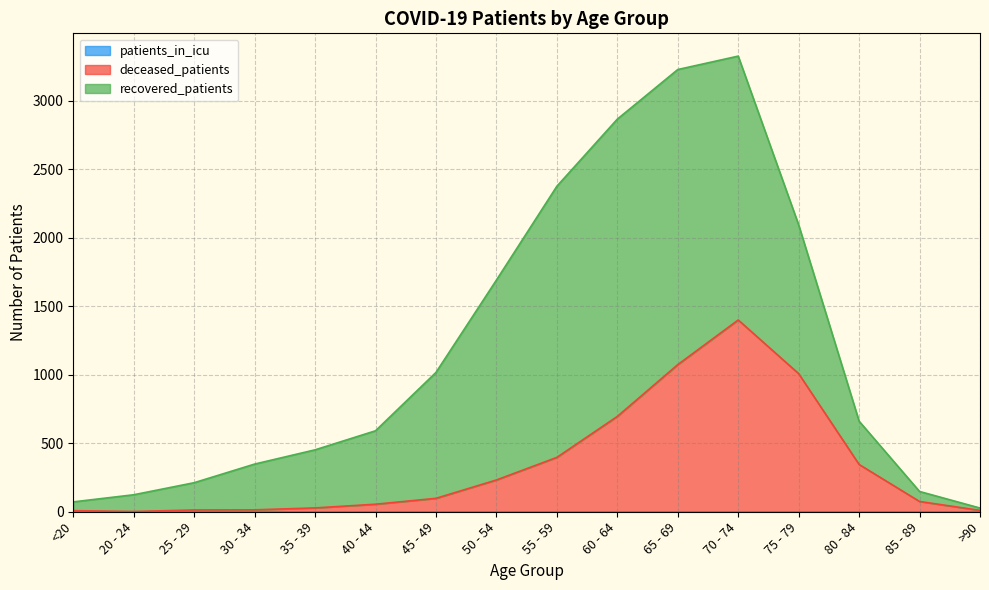

Reading left to right, what are all the values shown in this chart?

recovered_patients: 64	122	199	334	424	536	919	1459	1979	2170	2154	1926	1086	316	73	17
deceased_patients: 8	2	13	14	28	55	98	232	397	696	1074	1400	1008	345	75	10
patients_in_icu: 0	0	0	0	0	0	0	0	0	0	0	0	0	0	0	0